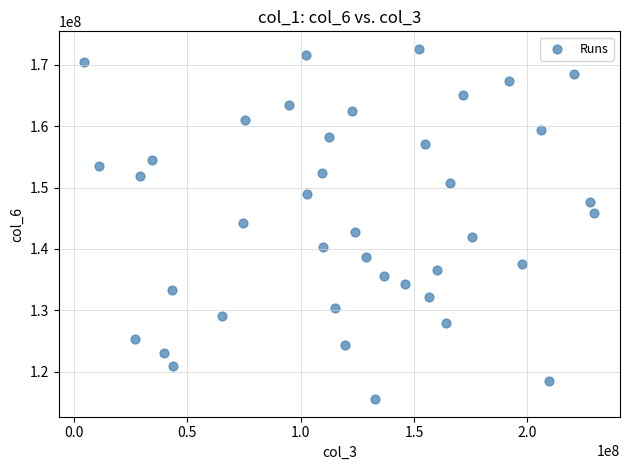

What is the range of Y values (max minus min)?

57033118